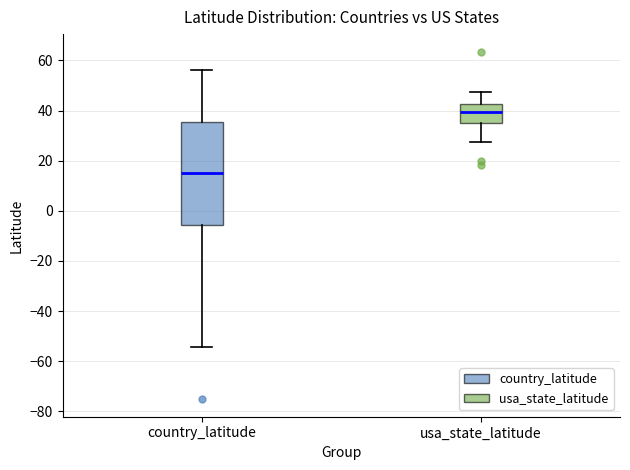

Reading left to right, read every box against the y-axis: the position of its median line, the range the box covers, and the ends of its whiskers. The values are not printed on the chart, so give them approximately, as read against the axis.

country_latitude: median 16, box -6 to 36, whiskers -54 to 56
usa_state_latitude: median 40, box 36 to 42, whiskers 28 to 48